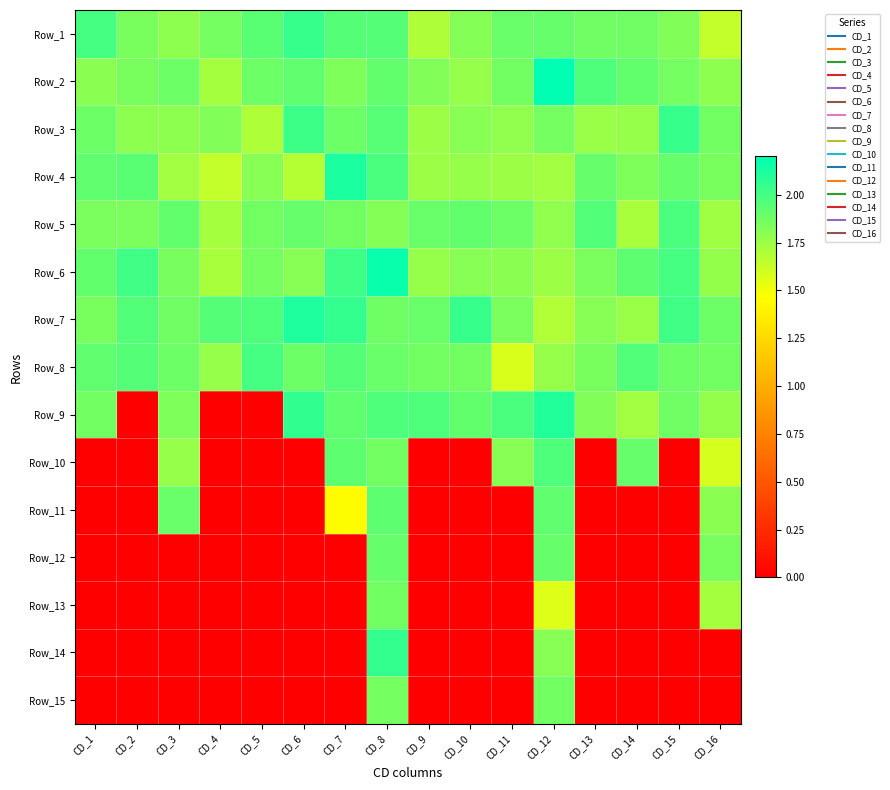

Reading left to right, extract all data points from this chart.

Row_1: CD_1=2.0	CD_2=1.9	CD_3=1.8	CD_4=1.9	CD_5=1.9	CD_6=2.0	CD_7=2.0	CD_8=2.0	CD_9=1.7	CD_10=1.8	CD_11=1.9	CD_12=1.9	CD_13=1.9	CD_14=1.9	CD_15=1.8	CD_16=1.6
Row_2: CD_1=1.8	CD_2=1.9	CD_3=1.9	CD_4=1.7	CD_5=1.9	CD_6=1.9	CD_7=1.8	CD_8=1.9	CD_9=1.8	CD_10=1.8	CD_11=1.9	CD_12=2.2	CD_13=2.0	CD_14=1.9	CD_15=1.9	CD_16=1.8
Row_3: CD_1=1.9	CD_2=1.8	CD_3=1.8	CD_4=1.8	CD_5=1.7	CD_6=2.0	CD_7=1.9	CD_8=1.9	CD_9=1.8	CD_10=1.8	CD_11=1.8	CD_12=1.9	CD_13=1.8	CD_14=1.8	CD_15=2.0	CD_16=1.9
Row_4: CD_1=1.9	CD_2=1.9	CD_3=1.7	CD_4=1.6	CD_5=1.8	CD_6=1.7	CD_7=2.1	CD_8=2.0	CD_9=1.7	CD_10=1.8	CD_11=1.7	CD_12=1.7	CD_13=1.9	CD_14=1.8	CD_15=1.9	CD_16=1.9
Row_5: CD_1=1.8	CD_2=1.8	CD_3=1.9	CD_4=1.7	CD_5=1.9	CD_6=1.9	CD_7=1.9	CD_8=1.8	CD_9=1.9	CD_10=1.9	CD_11=1.9	CD_12=1.8	CD_13=2.0	CD_14=1.7	CD_15=2.0	CD_16=1.7
Row_6: CD_1=1.9	CD_2=2.0	CD_3=1.8	CD_4=1.7	CD_5=1.9	CD_6=1.8	CD_7=2.0	CD_8=2.2	CD_9=1.8	CD_10=1.8	CD_11=1.8	CD_12=1.8	CD_13=1.8	CD_14=1.9	CD_15=2.0	CD_16=1.8
Row_7: CD_1=1.8	CD_2=2.0	CD_3=1.9	CD_4=2.0	CD_5=2.0	CD_6=2.1	CD_7=2.1	CD_8=1.9	CD_9=1.9	CD_10=2.0	CD_11=1.8	CD_12=1.7	CD_13=1.8	CD_14=1.8	CD_15=2.0	CD_16=1.9
Row_8: CD_1=1.9	CD_2=2.0	CD_3=1.9	CD_4=1.8	CD_5=2.0	CD_6=1.9	CD_7=2.0	CD_8=1.9	CD_9=1.9	CD_10=1.9	CD_11=1.6	CD_12=1.8	CD_13=1.9	CD_14=2.0	CD_15=1.9	CD_16=1.9
Row_9: CD_1=1.9	CD_2=0.0	CD_3=1.8	CD_4=0.0	CD_5=0.0	CD_6=2.1	CD_7=1.9	CD_8=2.0	CD_9=2.0	CD_10=1.9	CD_11=2.0	CD_12=2.1	CD_13=1.8	CD_14=1.7	CD_15=1.9	CD_16=1.8
Row_10: CD_1=0.0	CD_2=0.0	CD_3=1.8	CD_4=0.0	CD_5=0.0	CD_6=0.0	CD_7=1.9	CD_8=1.9	CD_9=0.0	CD_10=0.0	CD_11=1.8	CD_12=2.0	CD_13=0.0	CD_14=1.9	CD_15=0.0	CD_16=1.6
Row_11: CD_1=0.0	CD_2=0.0	CD_3=1.9	CD_4=0.0	CD_5=0.0	CD_6=0.0	CD_7=1.5	CD_8=1.9	CD_9=0.0	CD_10=0.0	CD_11=0.0	CD_12=1.9	CD_13=0.0	CD_14=0.0	CD_15=0.0	CD_16=1.8
Row_12: CD_1=0.0	CD_2=0.0	CD_3=0.0	CD_4=0.0	CD_5=0.0	CD_6=0.0	CD_7=0.0	CD_8=1.9	CD_9=0.0	CD_10=0.0	CD_11=0.0	CD_12=1.9	CD_13=0.0	CD_14=0.0	CD_15=0.0	CD_16=1.9
Row_13: CD_1=0.0	CD_2=0.0	CD_3=0.0	CD_4=0.0	CD_5=0.0	CD_6=0.0	CD_7=0.0	CD_8=1.9	CD_9=0.0	CD_10=0.0	CD_11=0.0	CD_12=1.6	CD_13=0.0	CD_14=0.0	CD_15=0.0	CD_16=1.7
Row_14: CD_1=0.0	CD_2=0.0	CD_3=0.0	CD_4=0.0	CD_5=0.0	CD_6=0.0	CD_7=0.0	CD_8=2.0	CD_9=0.0	CD_10=0.0	CD_11=0.0	CD_12=1.8	CD_13=0.0	CD_14=0.0	CD_15=0.0	CD_16=0.0
Row_15: CD_1=0.0	CD_2=0.0	CD_3=0.0	CD_4=0.0	CD_5=0.0	CD_6=0.0	CD_7=0.0	CD_8=1.9	CD_9=0.0	CD_10=0.0	CD_11=0.0	CD_12=1.9	CD_13=0.0	CD_14=0.0	CD_15=0.0	CD_16=0.0